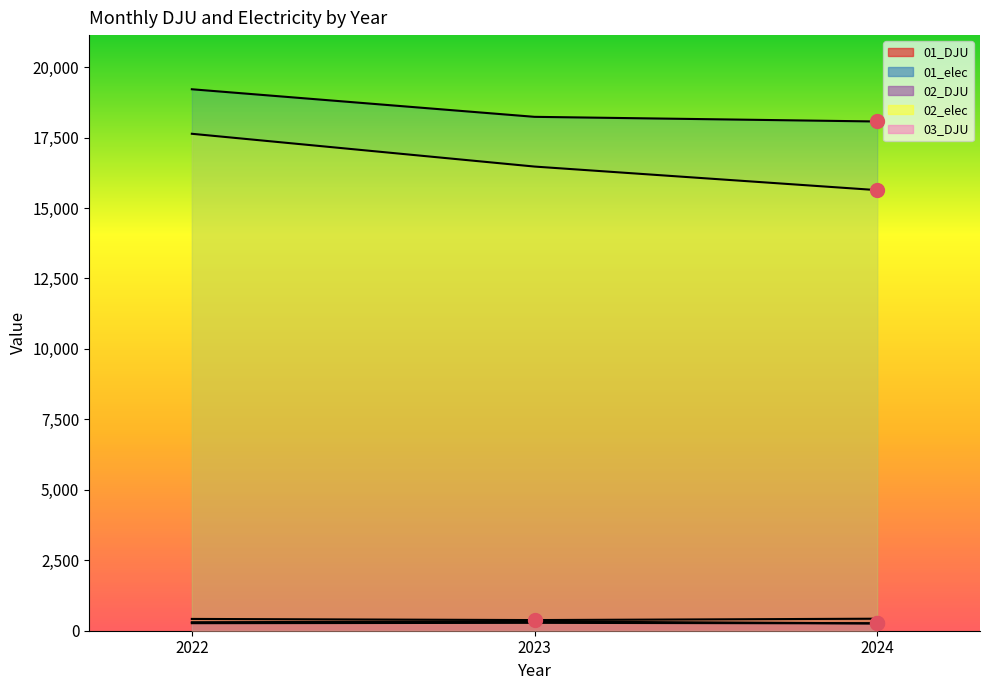

Is it true that 01_elec equals 18237.1 at 2023?

True